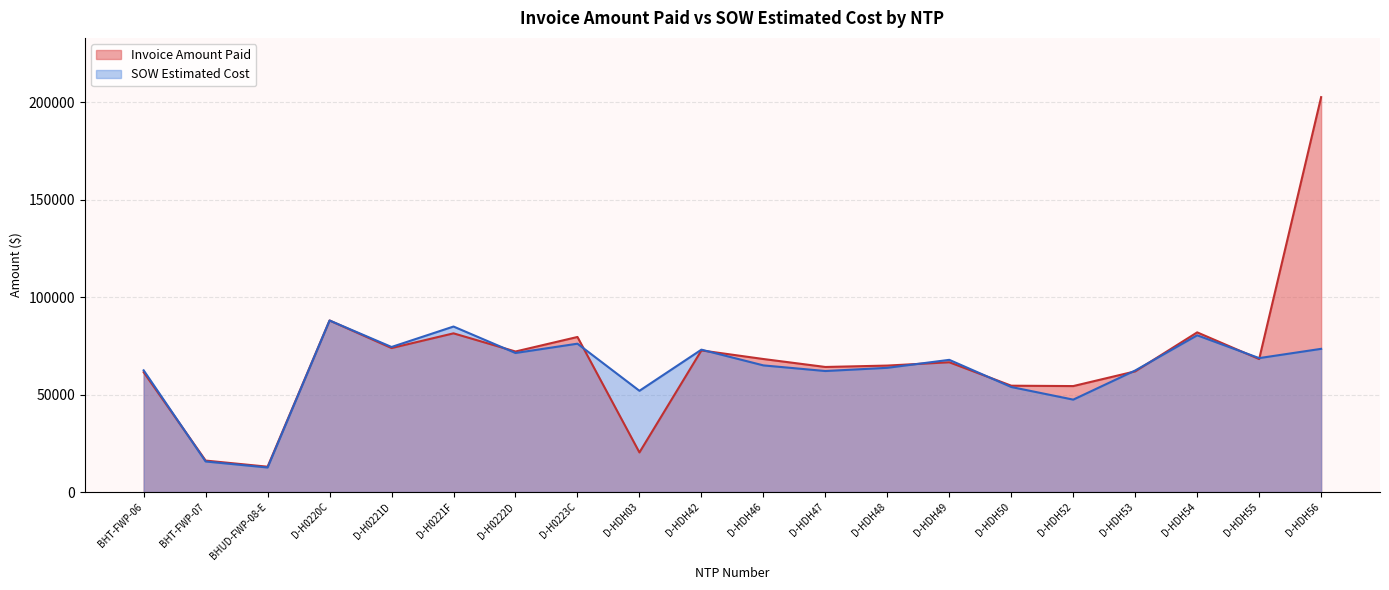

What is the minimum value shown in the chart?

12601.5